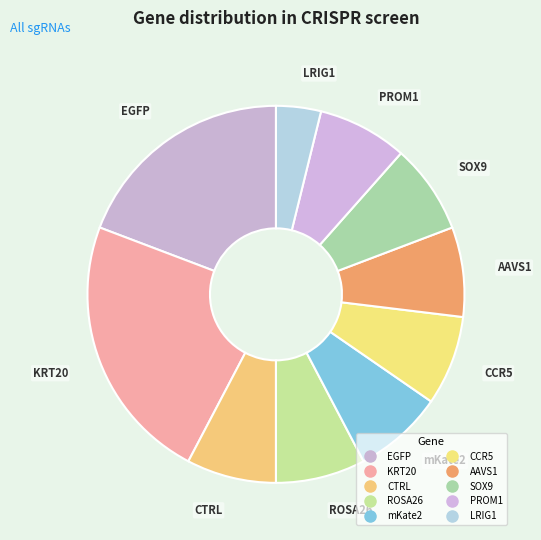

Count the number of slices in the pie.

10